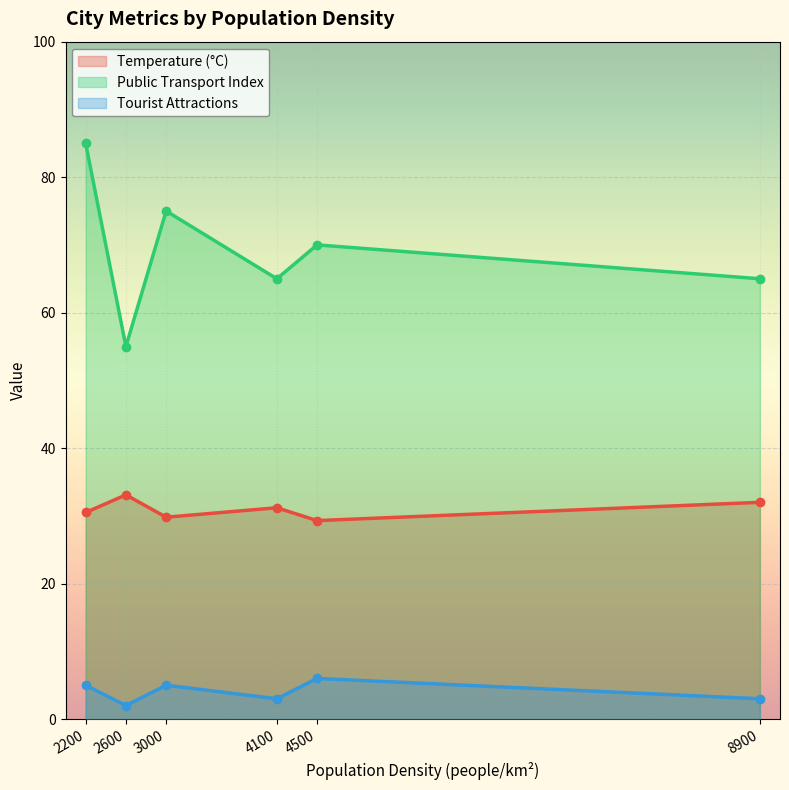

True or false: Tourist Attractions and Temperature (°C) intersect in this chart.

False